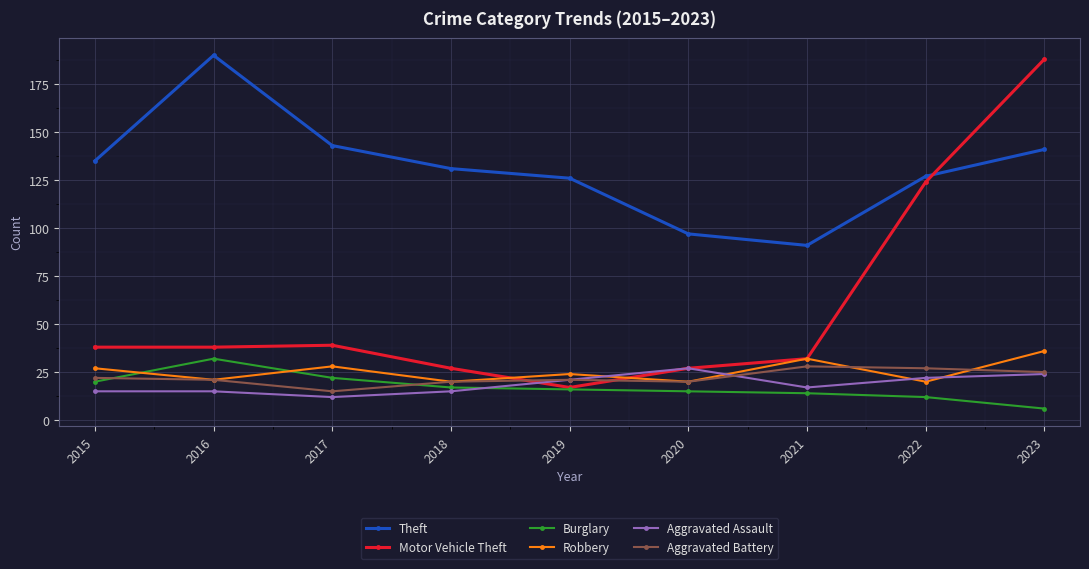

Which category has the lowest value in the Motor Vehicle Theft series?

2019